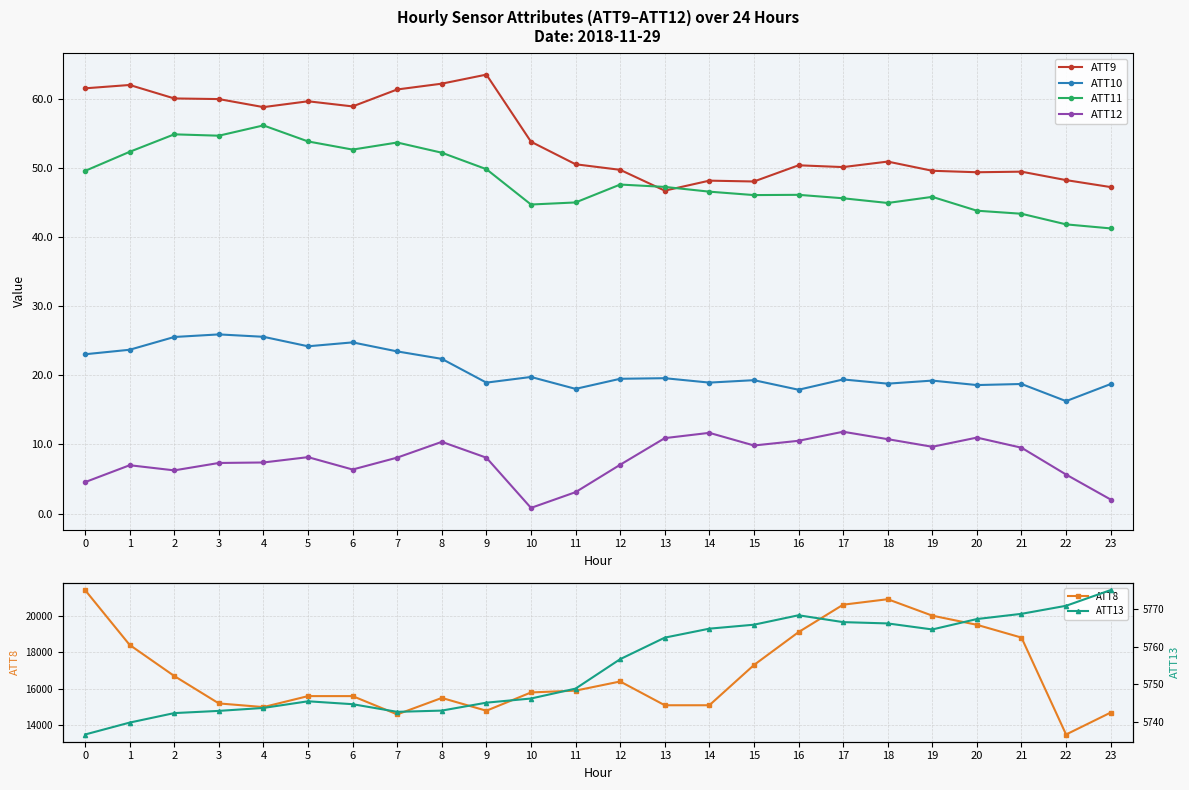

What is the spread (max minus min) of values at 23?

14698.0